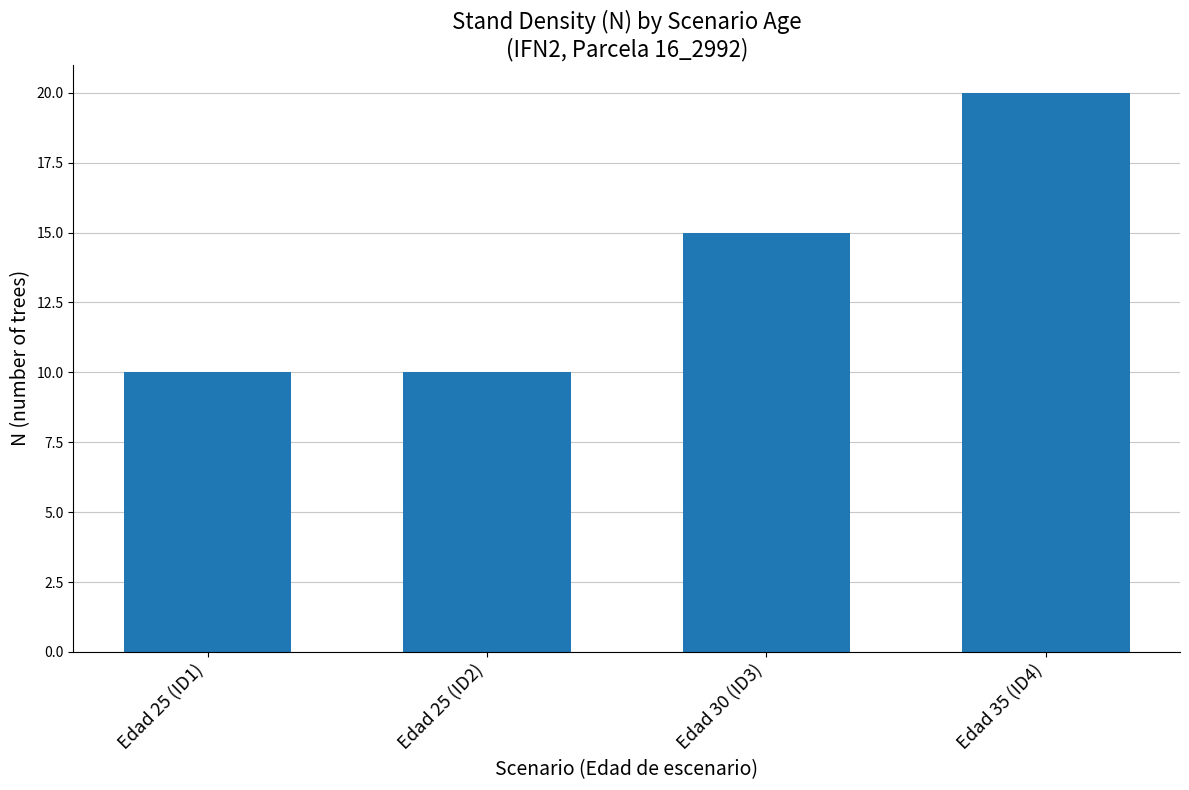

Between Edad 30 (ID3) and Edad 25 (ID2), which is larger?

Edad 30 (ID3)